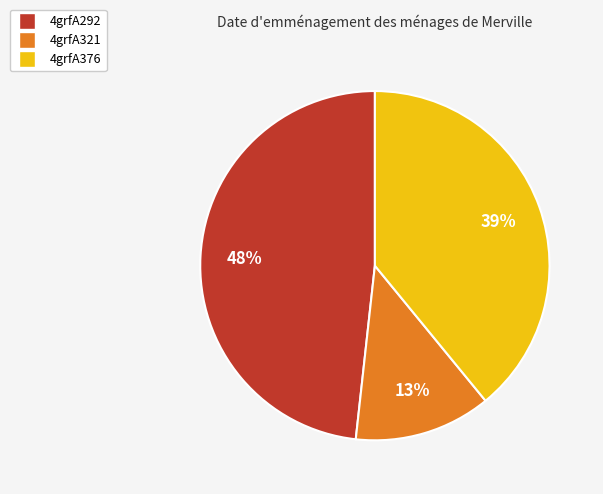

To the nearest percent, what is the average slice percentage?

33%